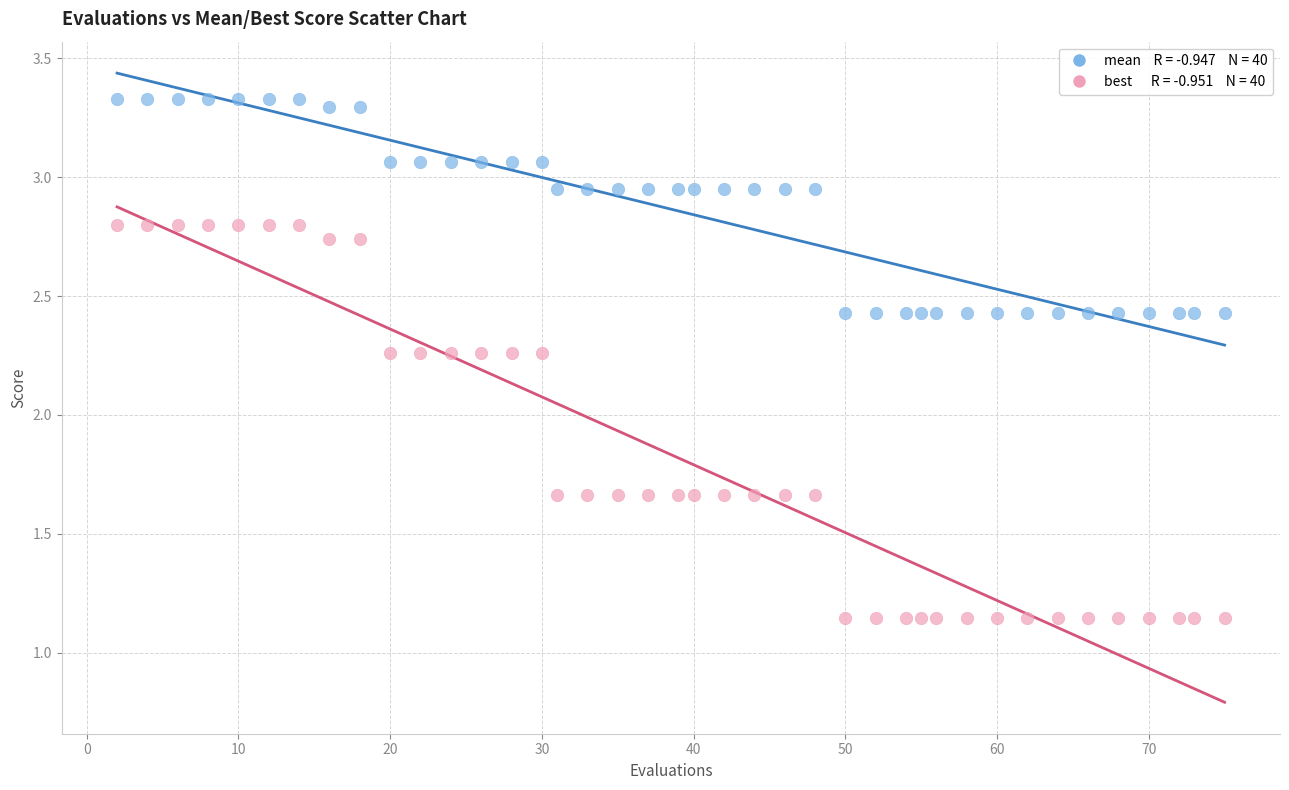

Across all data points, what is the range of Y values (max minus min)?

2.2